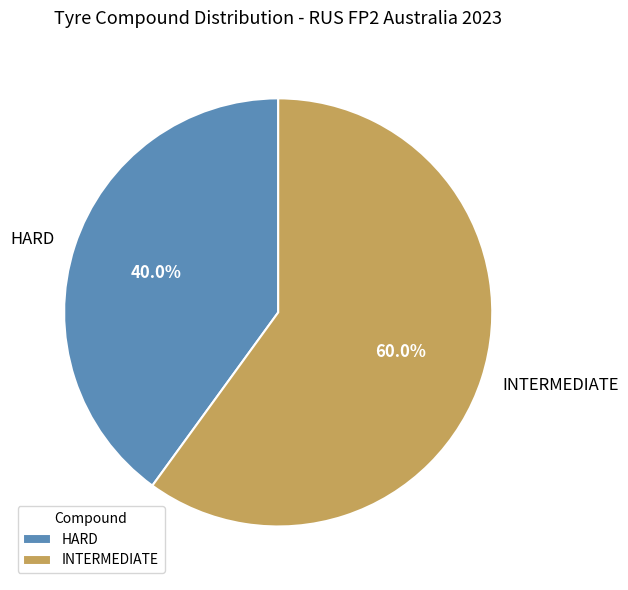

Which has a higher value, HARD or INTERMEDIATE?

INTERMEDIATE